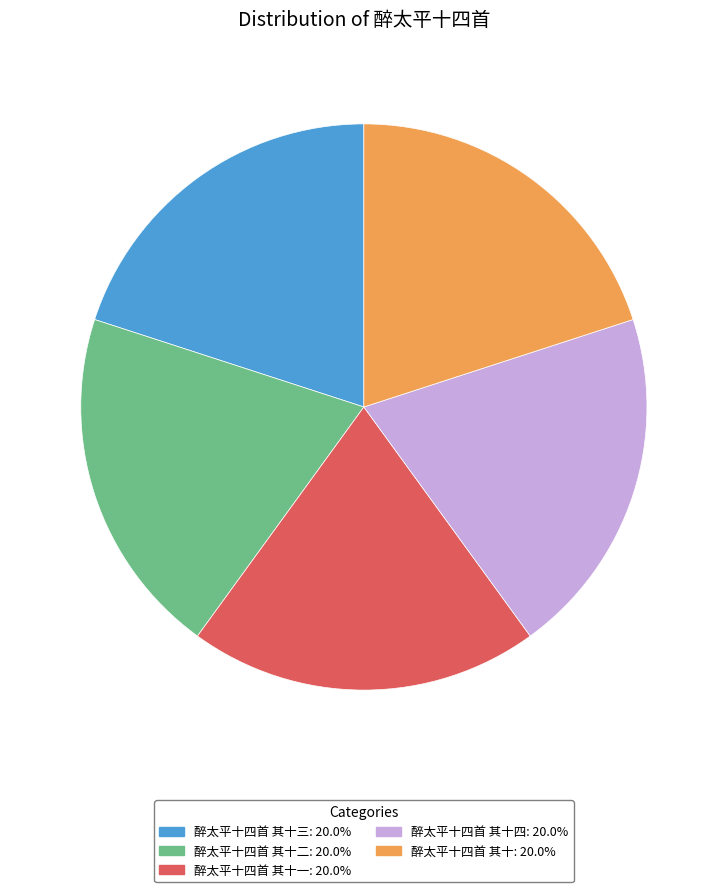

Does any single category account for the majority?

No